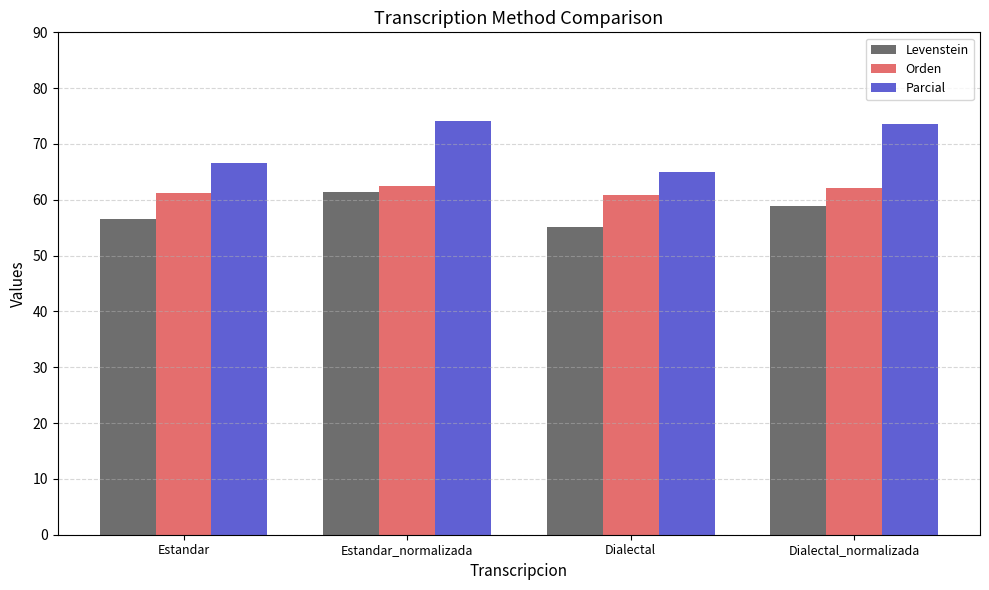

What is the value of the Parcial bar at the 4th from the left?

73.5